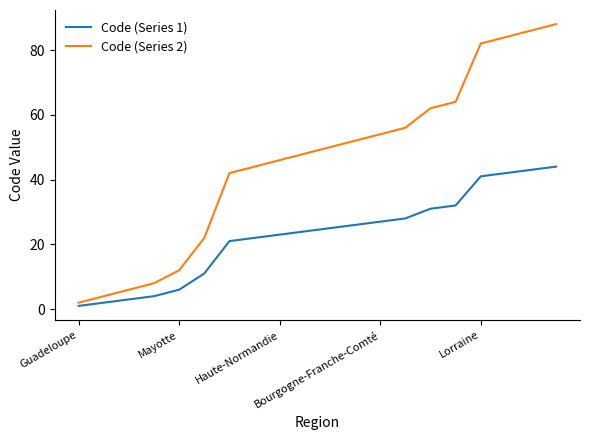

List the series in order of their peak value, highest first.

Code (Series 2), Code (Series 1)